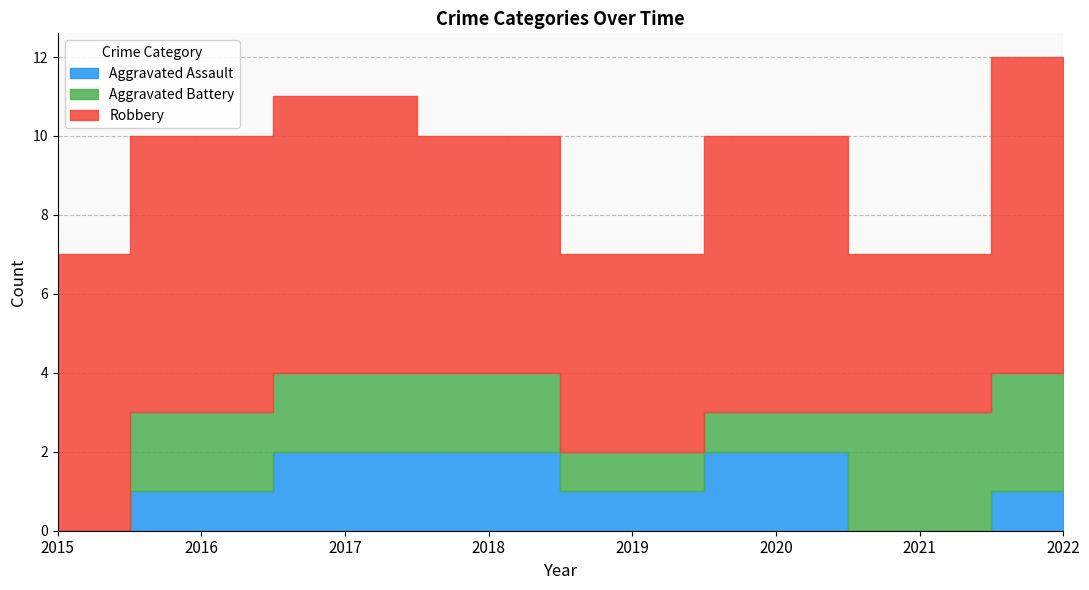

Which series has the largest range (max minus min)?

Robbery